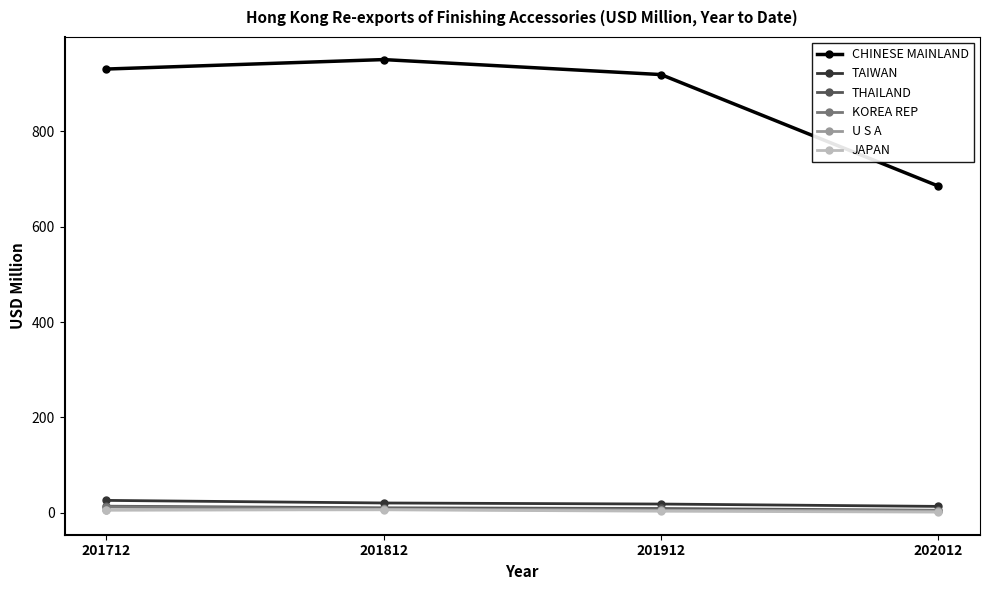

Where does the U S A series first go above 6?

201712